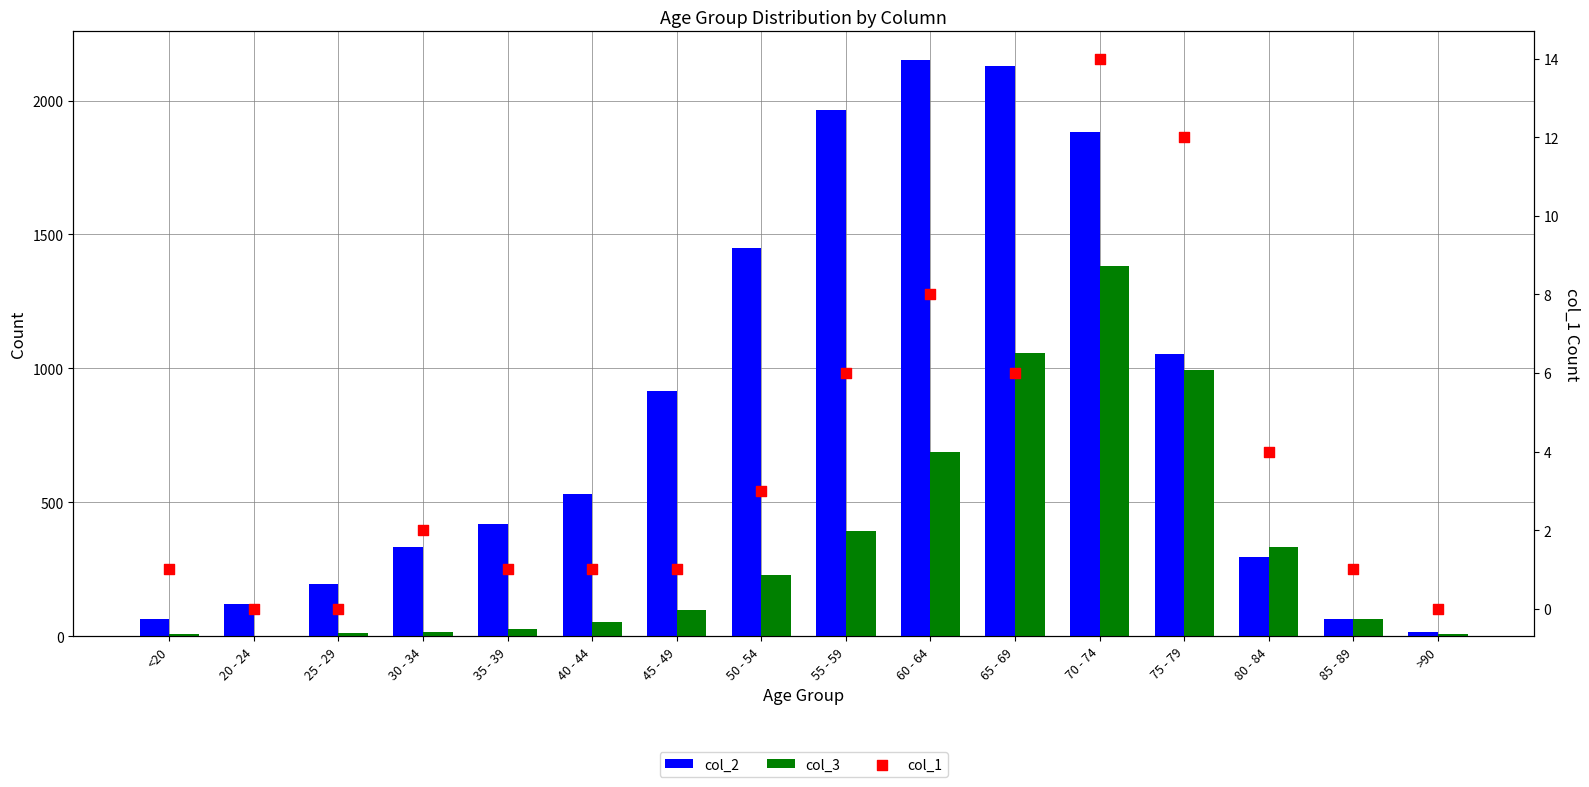

What are all the series names shown in the legend?

col_2, col_3, col_1